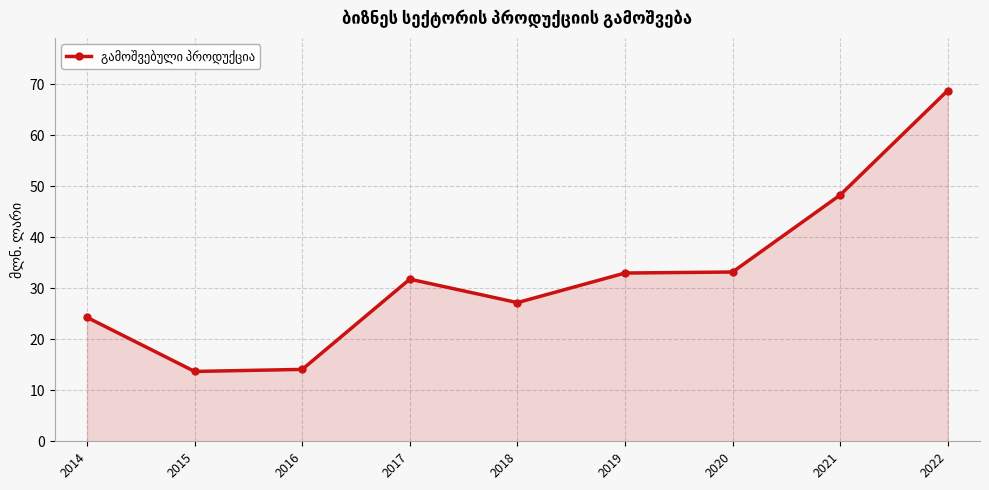

Where is the first local maximum?

2017